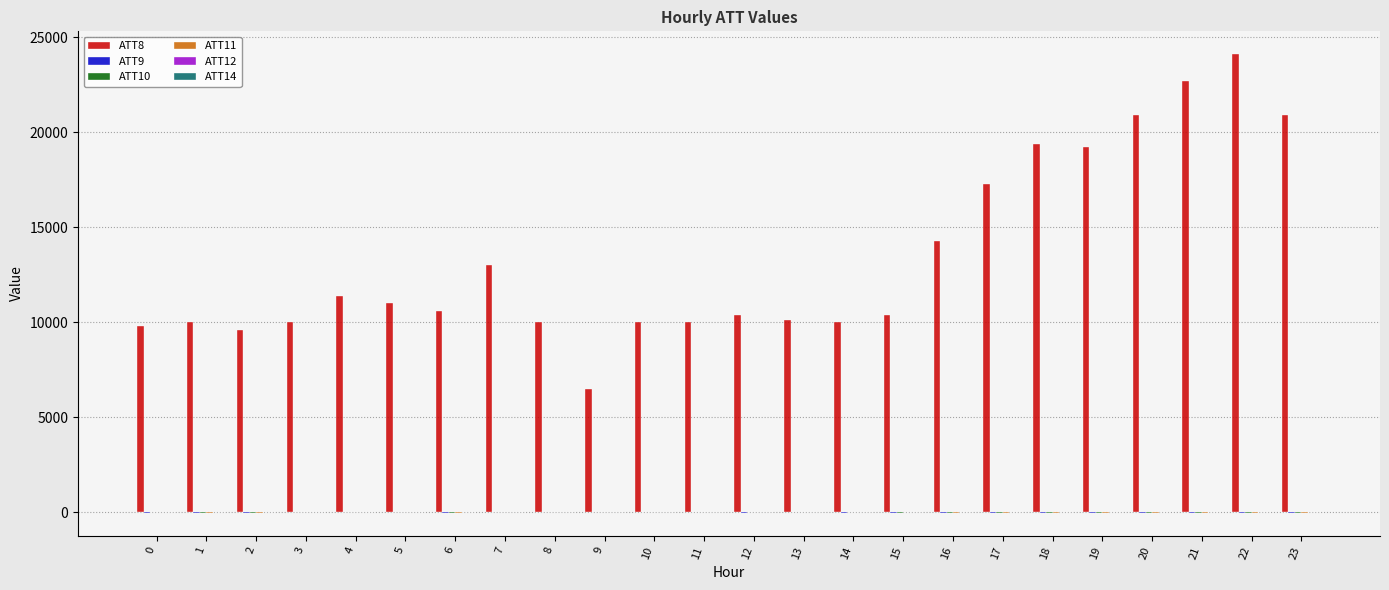

What is the greatest value displayed?

24100.0